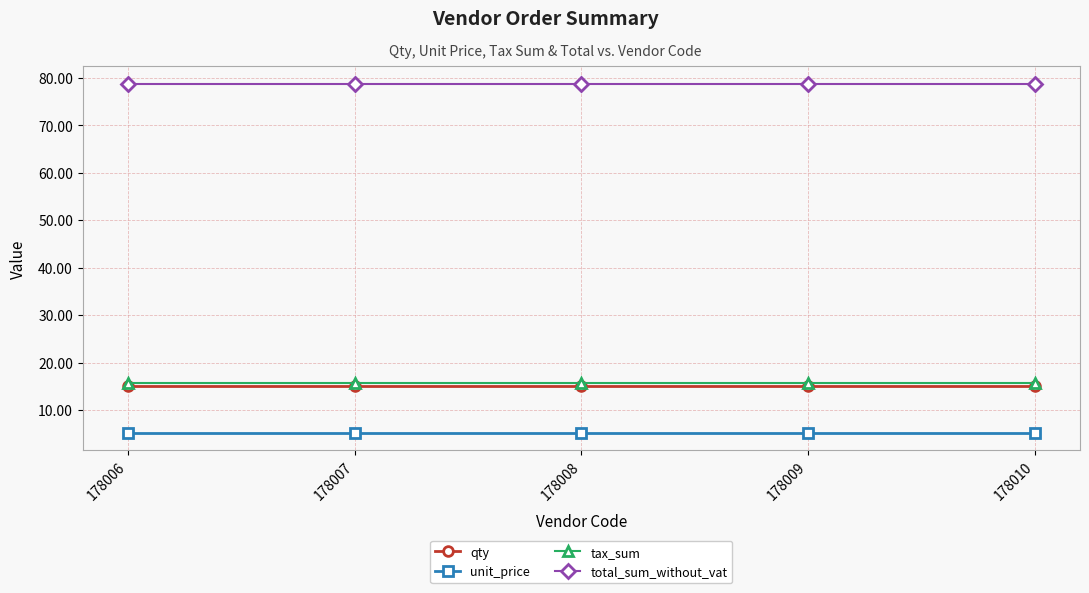

True or false: tax_sum and unit_price intersect in this chart.

False